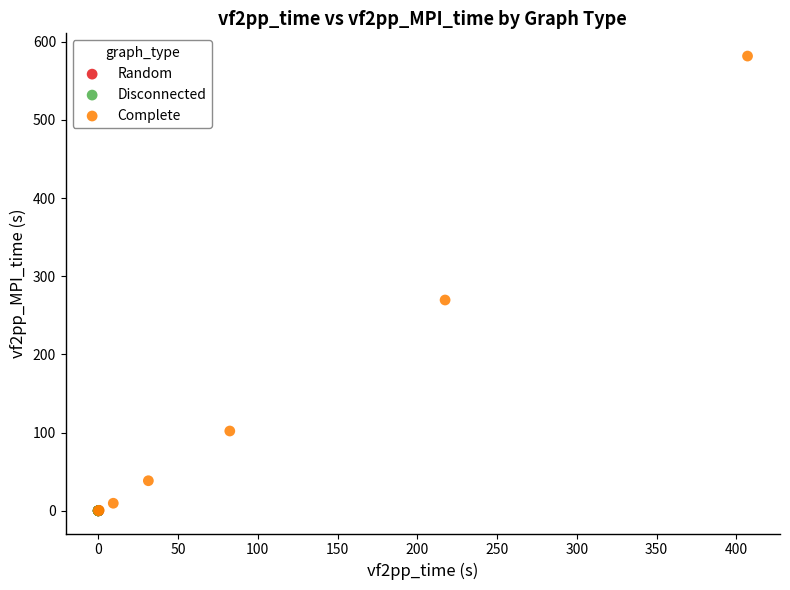

Which series has the widest spread of Y values?

Complete